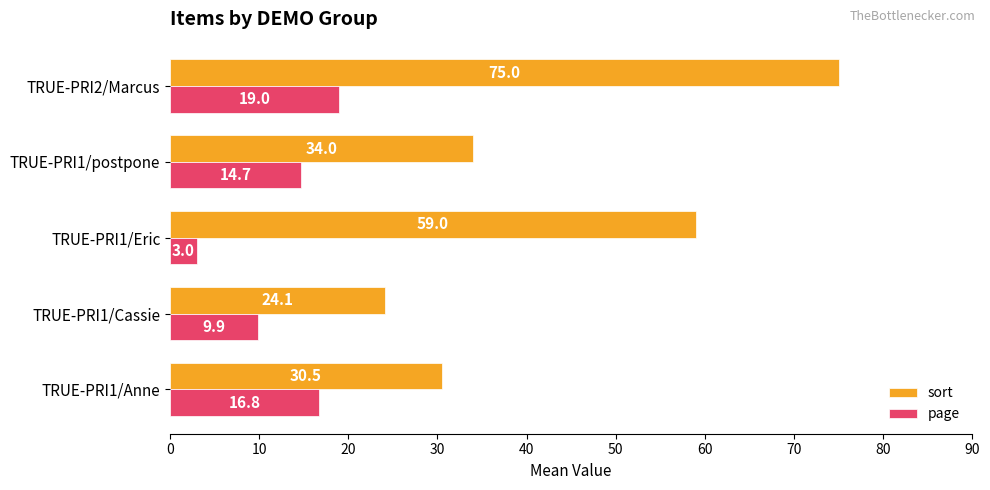

What value does the page series have at TRUE-PRI1/Eric?

3.0